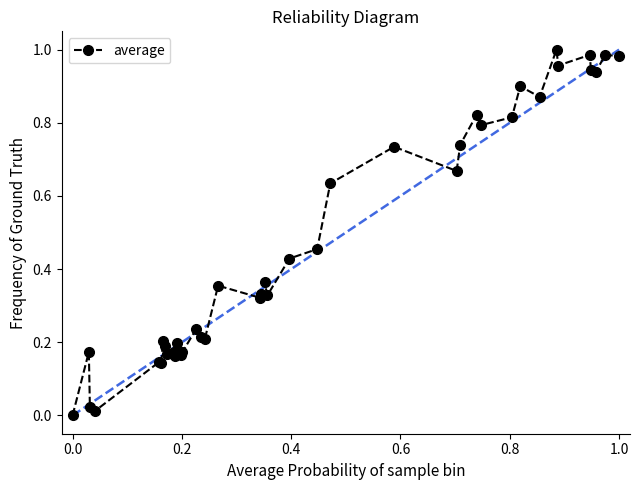

True or false: the data has more than 0 interior local peaks.

True